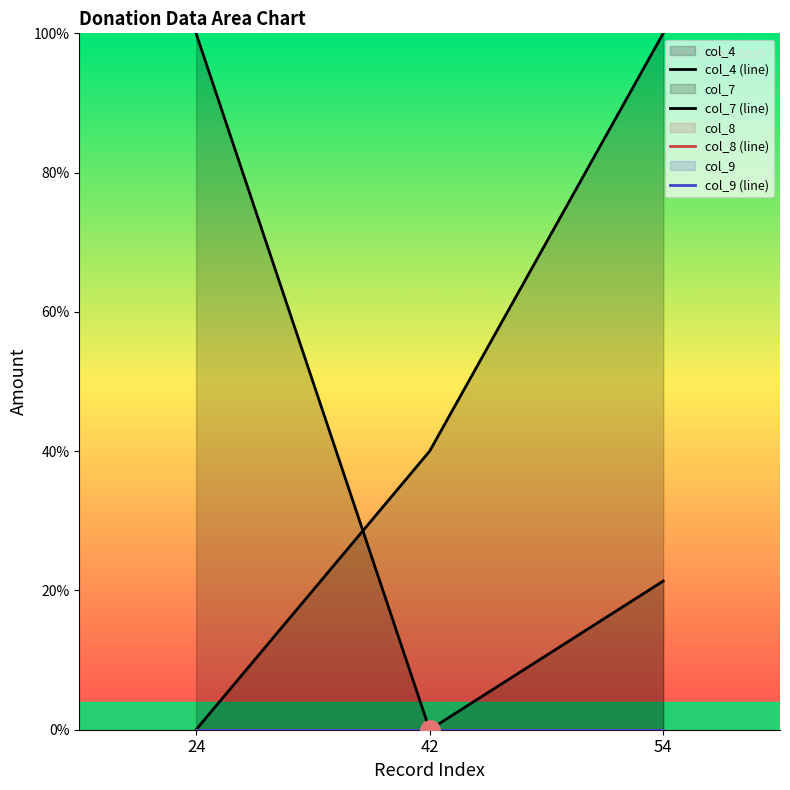

Which series changed the most between 42 and 54?

col_4 (line)